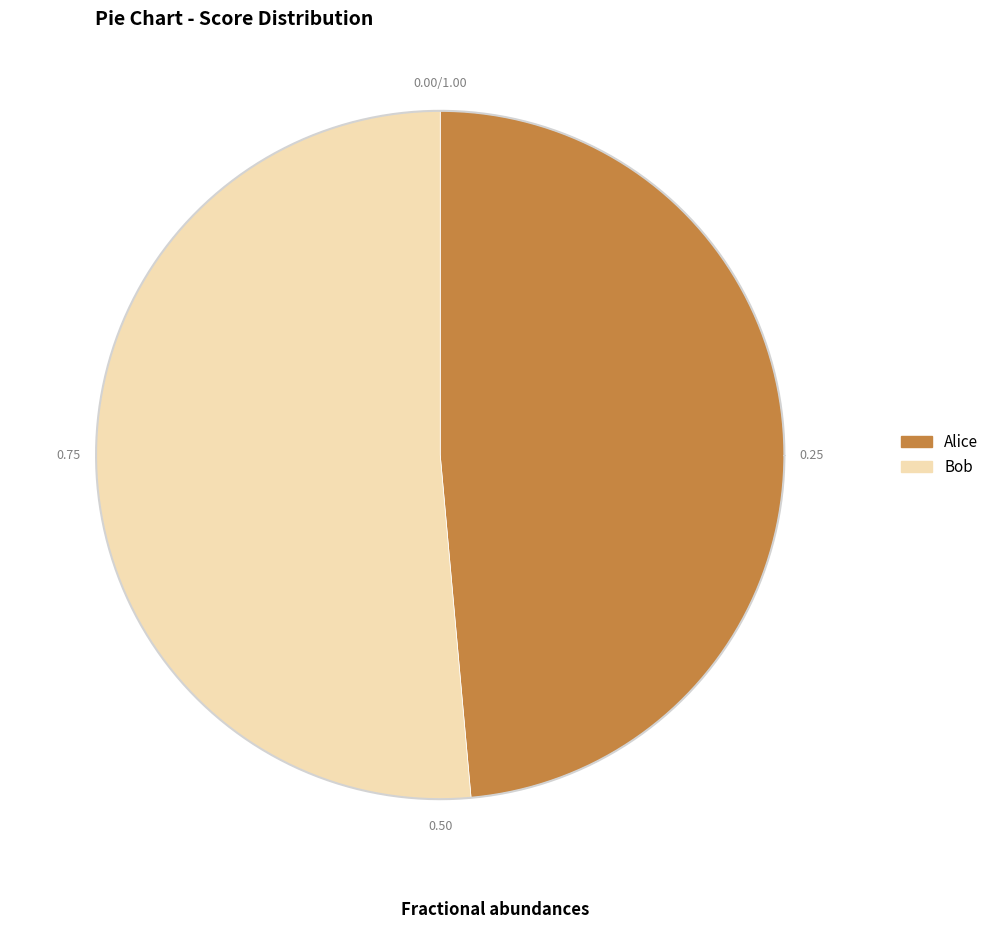

What percentage is the Alice slice, to the nearest percent?

49%